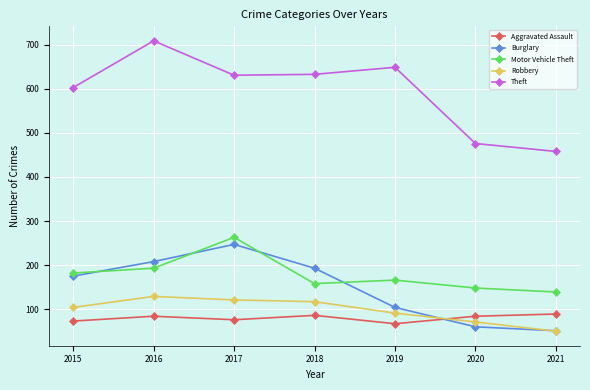

Which category has the highest value in the Motor Vehicle Theft series?

2017